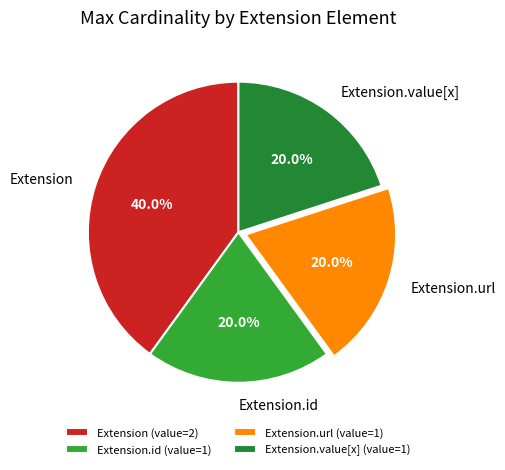

Combined, do Extension.value[x] and Extension account for over 50%?

Yes